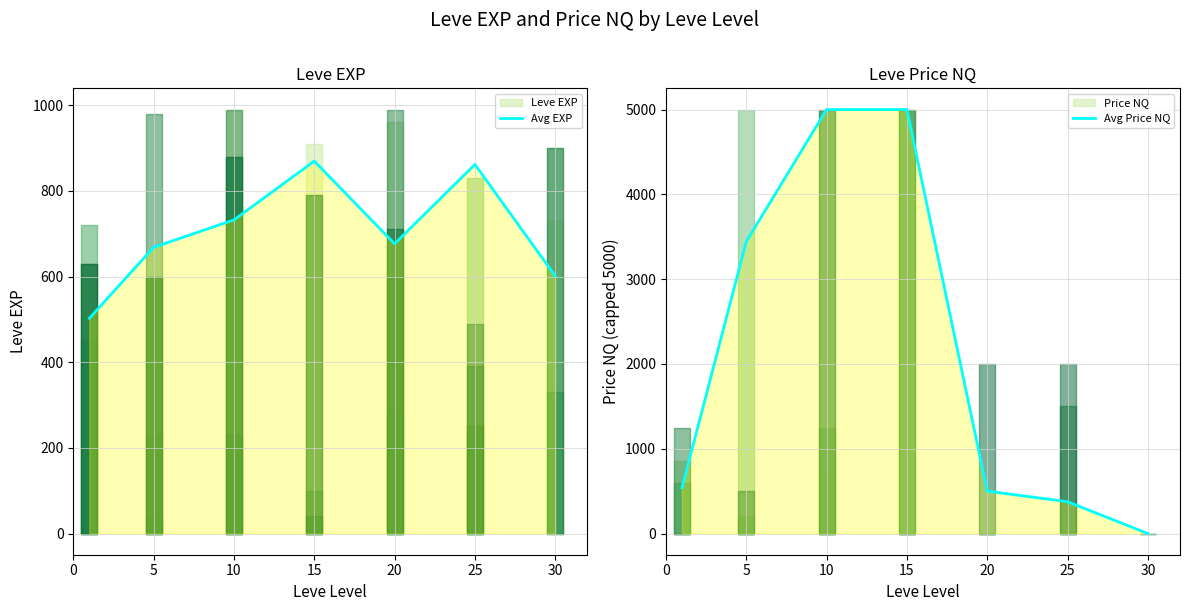

Which series has the largest range (max minus min)?

Avg Price NQ